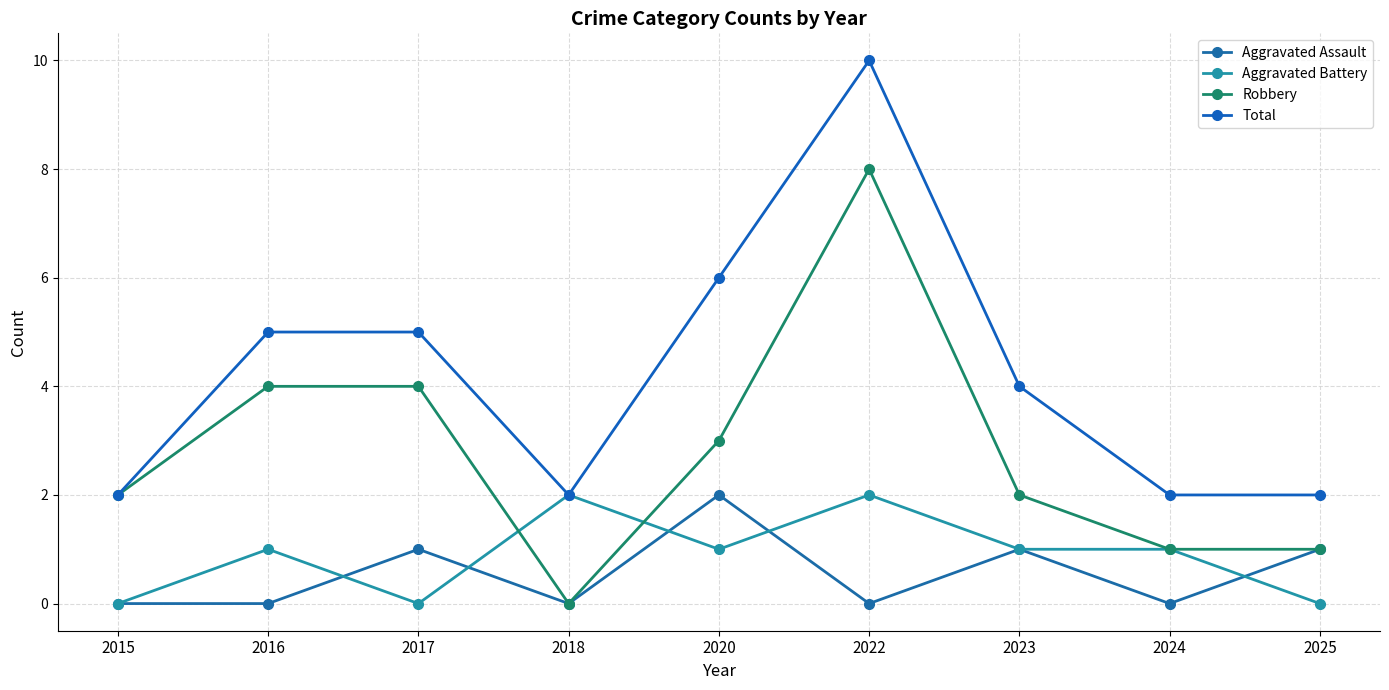

What is the value of the Aggravated Assault point at the 3rd from the left?

1